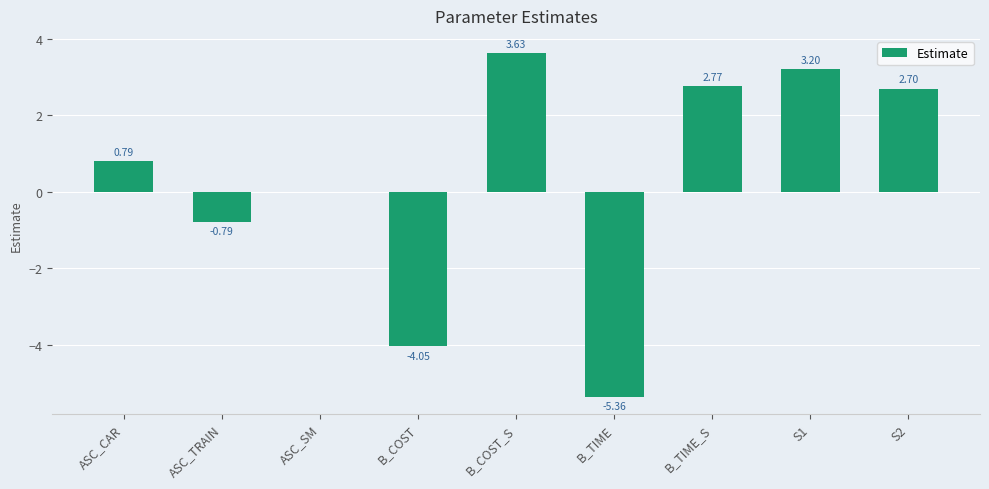

Read the value at S1.

3.2